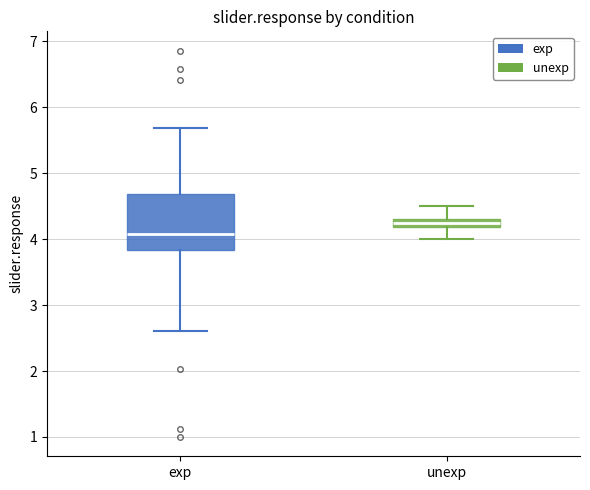

Which box's median line is the highest?

unexp